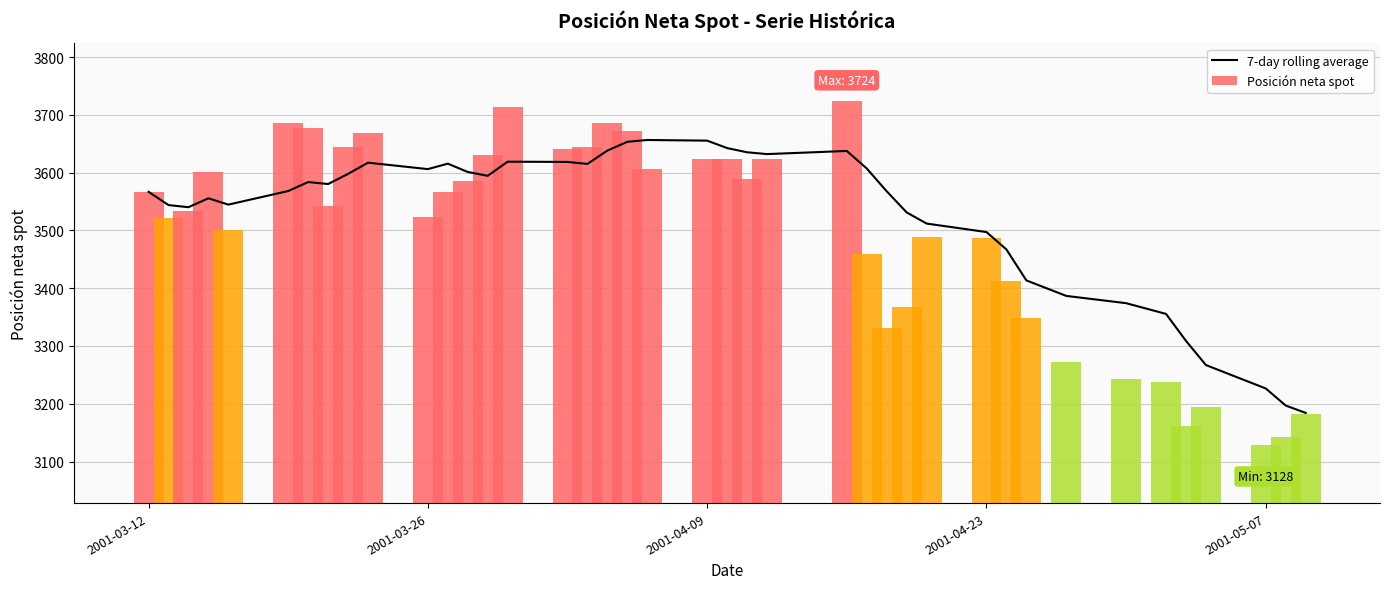

What is the highest value of the 7-day rolling average series?

3656.7